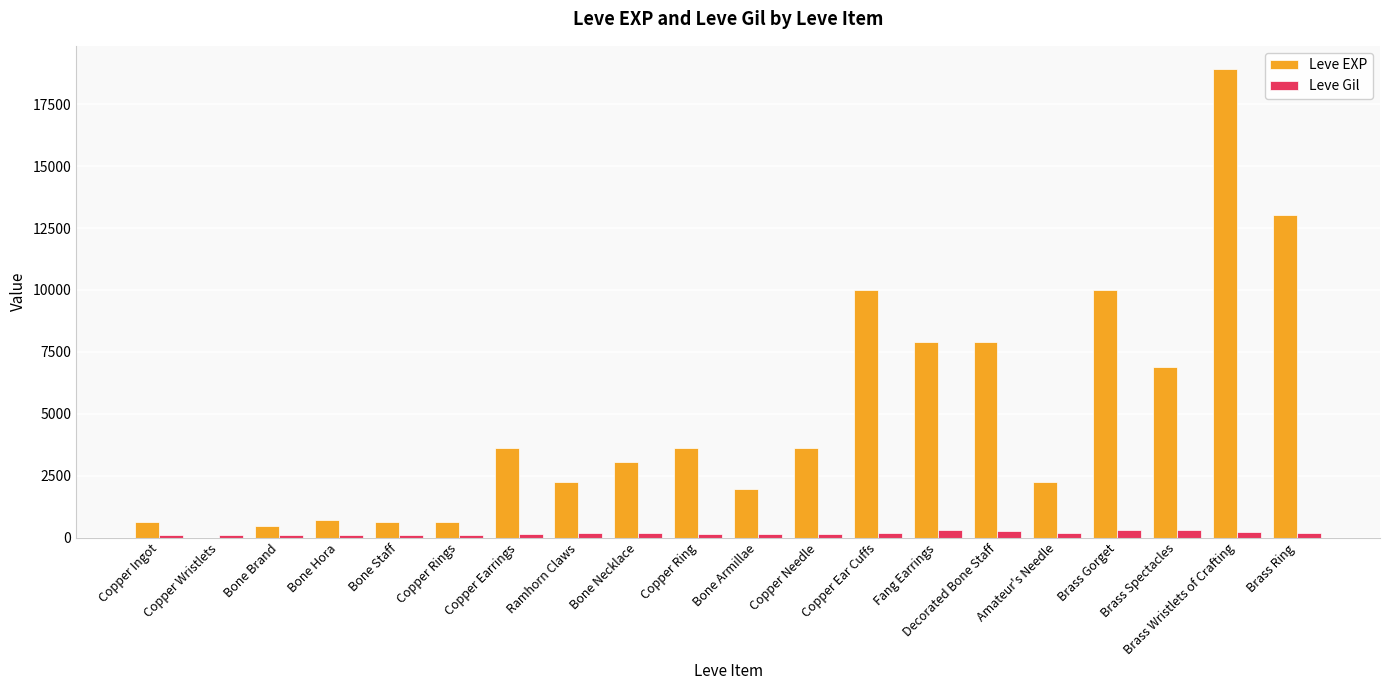

What are all the series names shown in the legend?

Leve EXP, Leve Gil